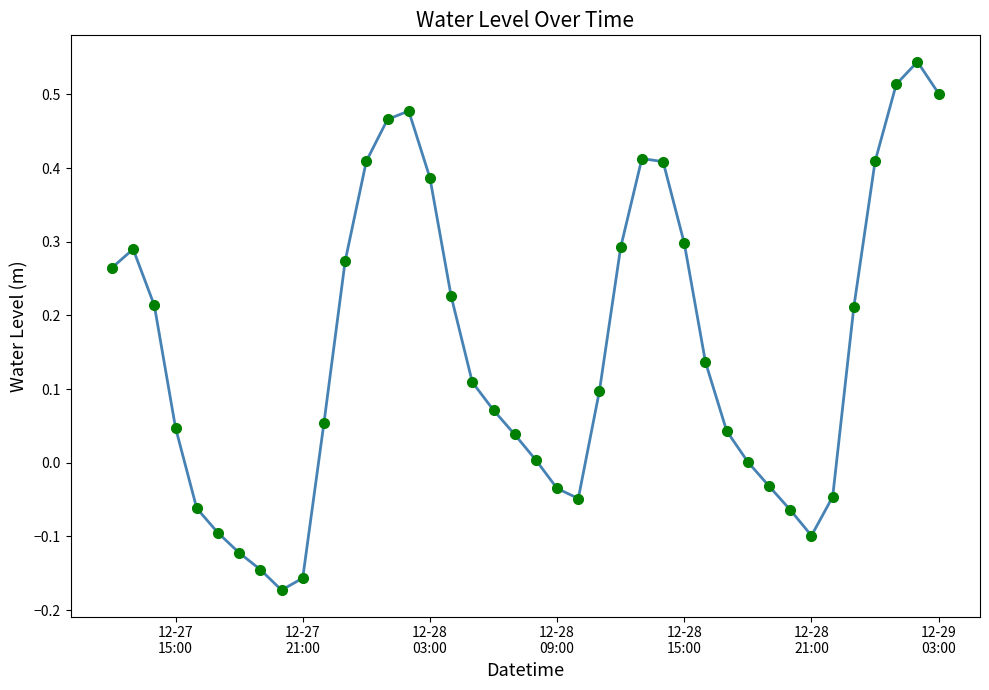

True or false: the data has more than 1 interior local peaks.

True